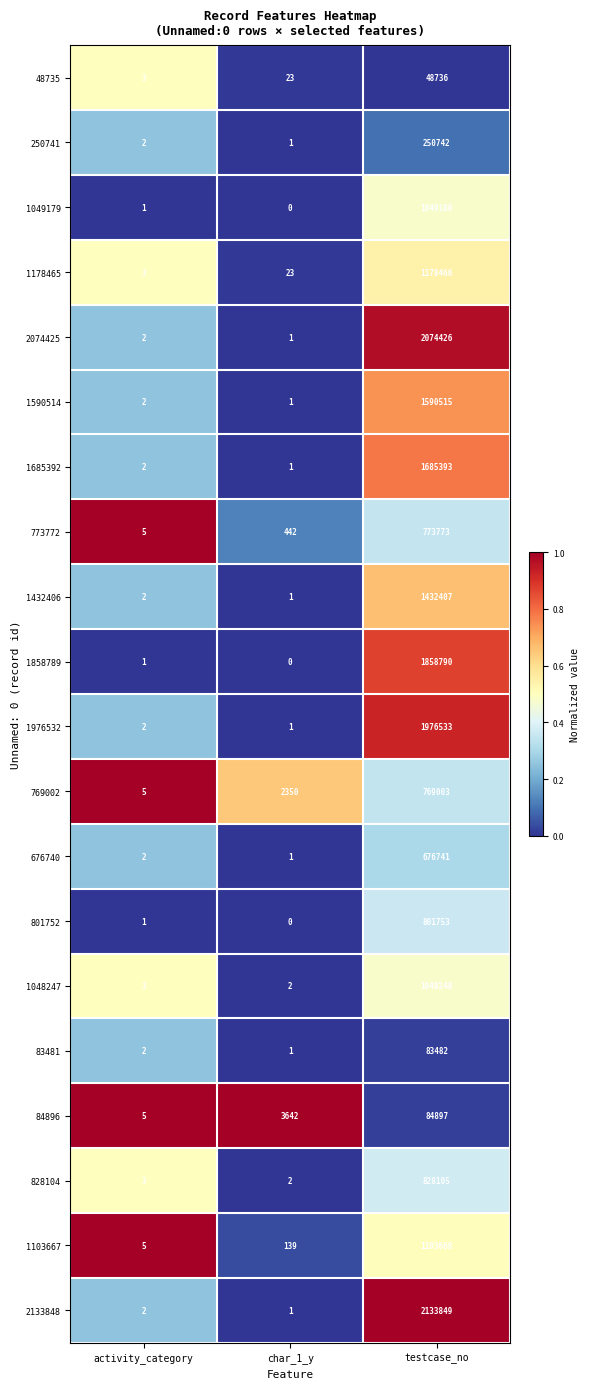

Between activity_category and char_1_y, which series saw the biggest shift?

84896